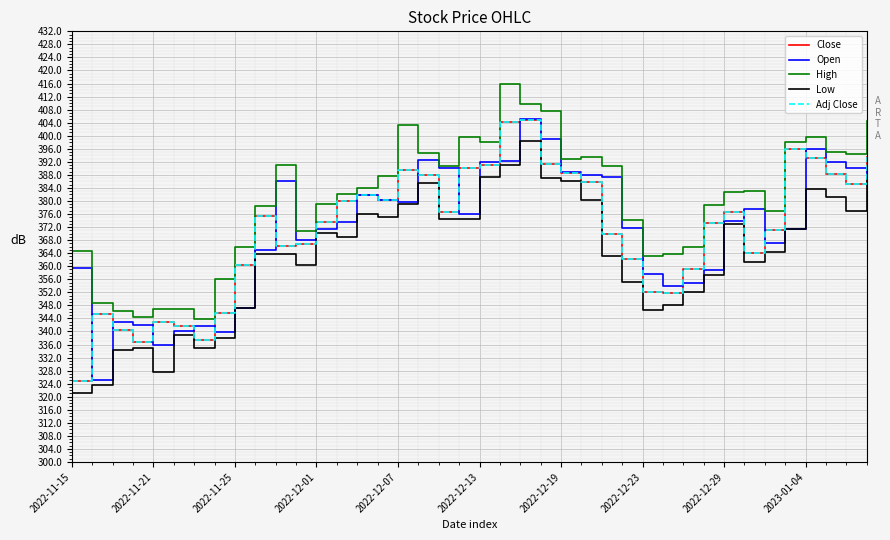

At which label does Adj Close reach its peak?

22